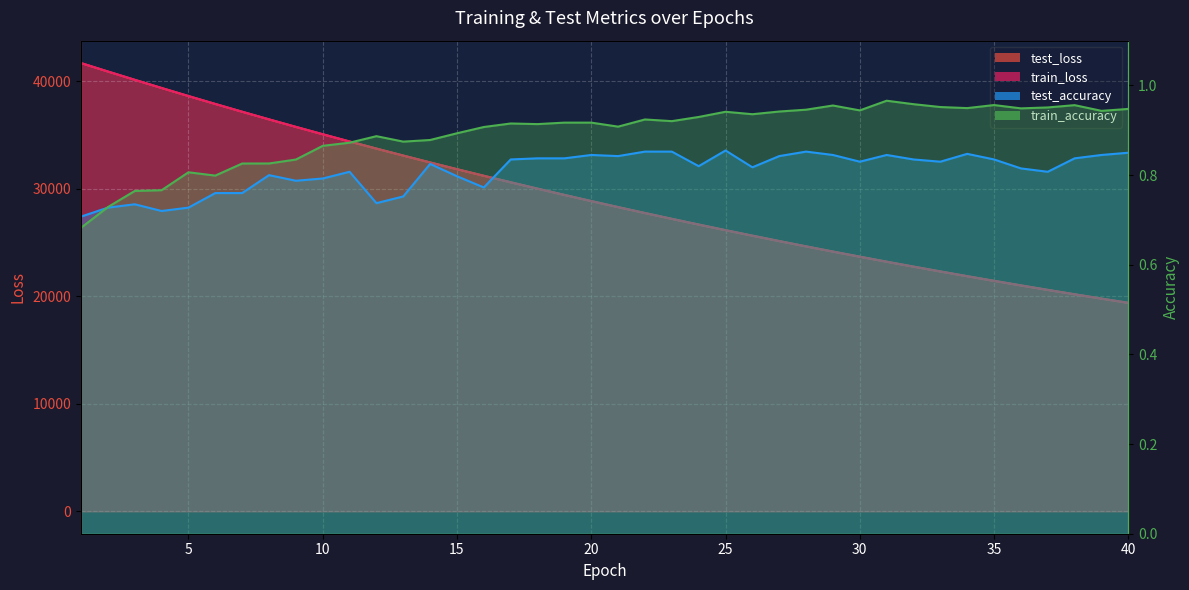

At how many categories does at least one series exceed 1109?

40